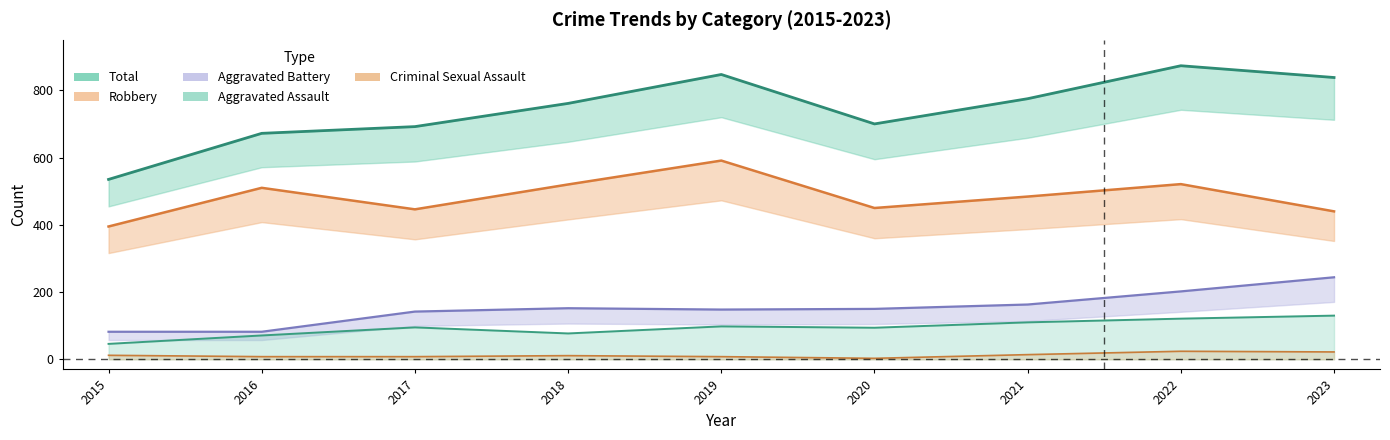

True or false: Aggravated Assault and Criminal Sexual Assault intersect in this chart.

False